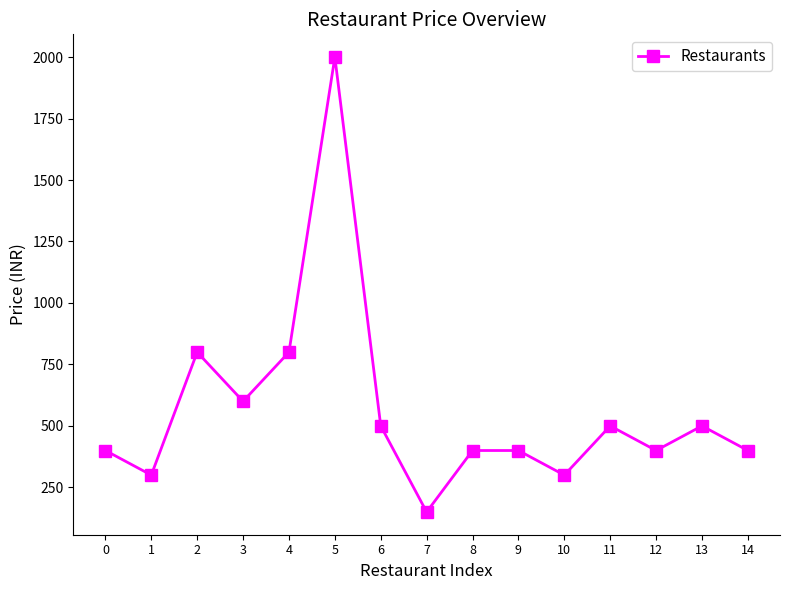

Read the value at 0, to the nearest 10.

400